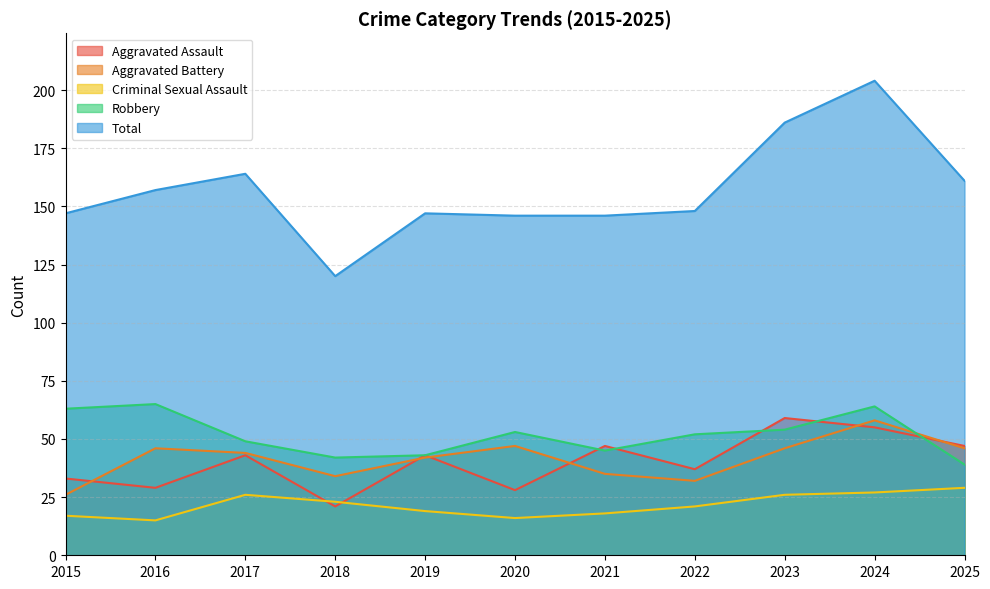

Where is the first local maximum for Aggravated Assault?

2017